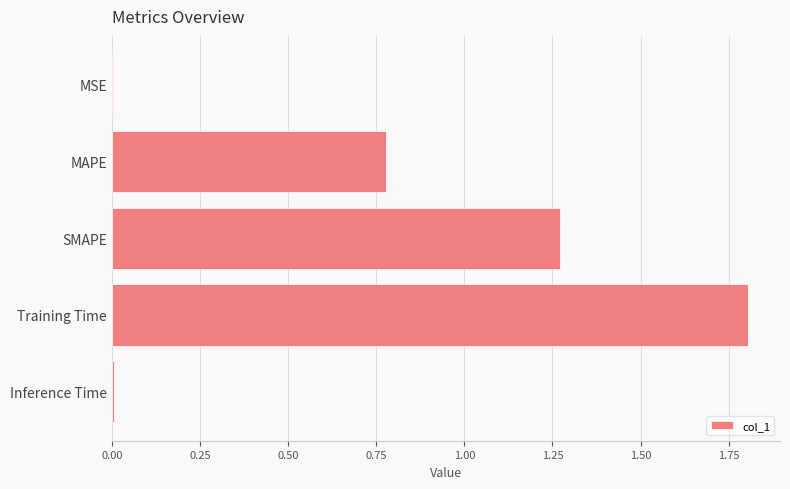

What is the greatest value displayed?

1.8